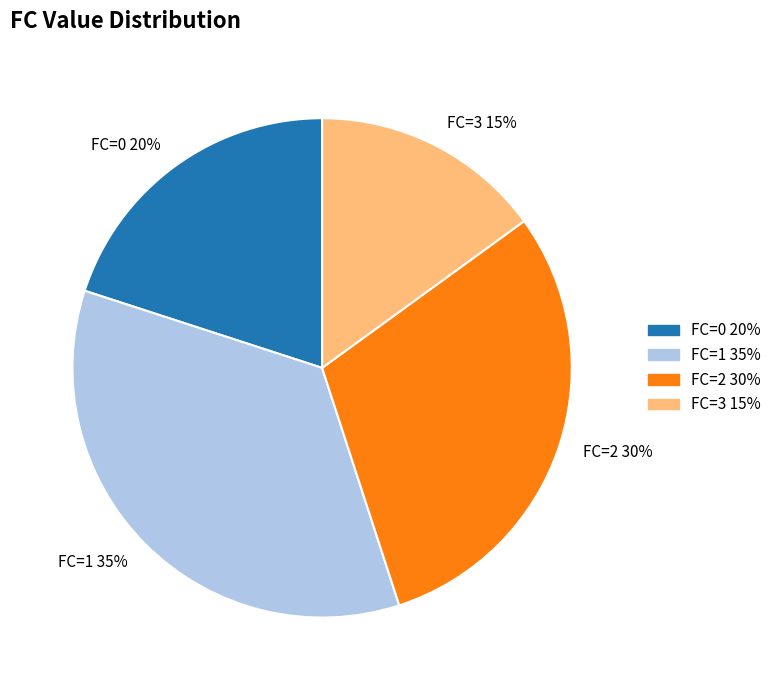

Which has a higher value, FC=2 or FC=1?

FC=1